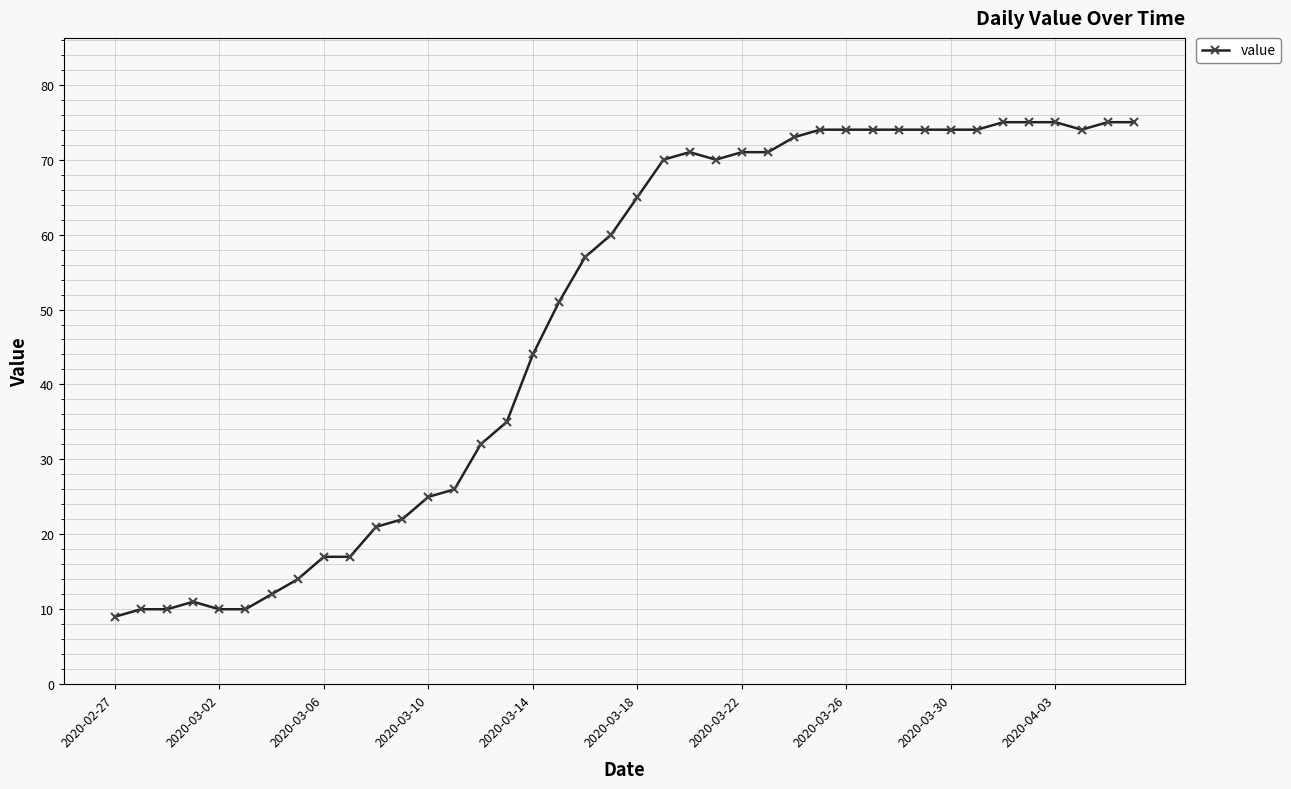

Does the chart display data point markers on the line(s)?

Yes